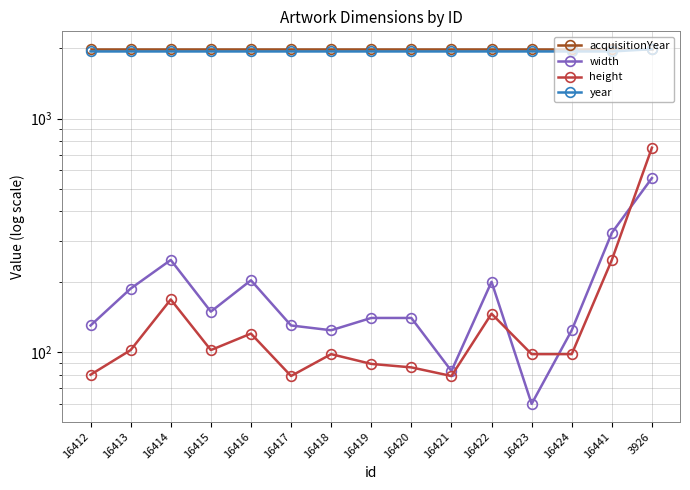

Which series has the largest range (max minus min)?

height